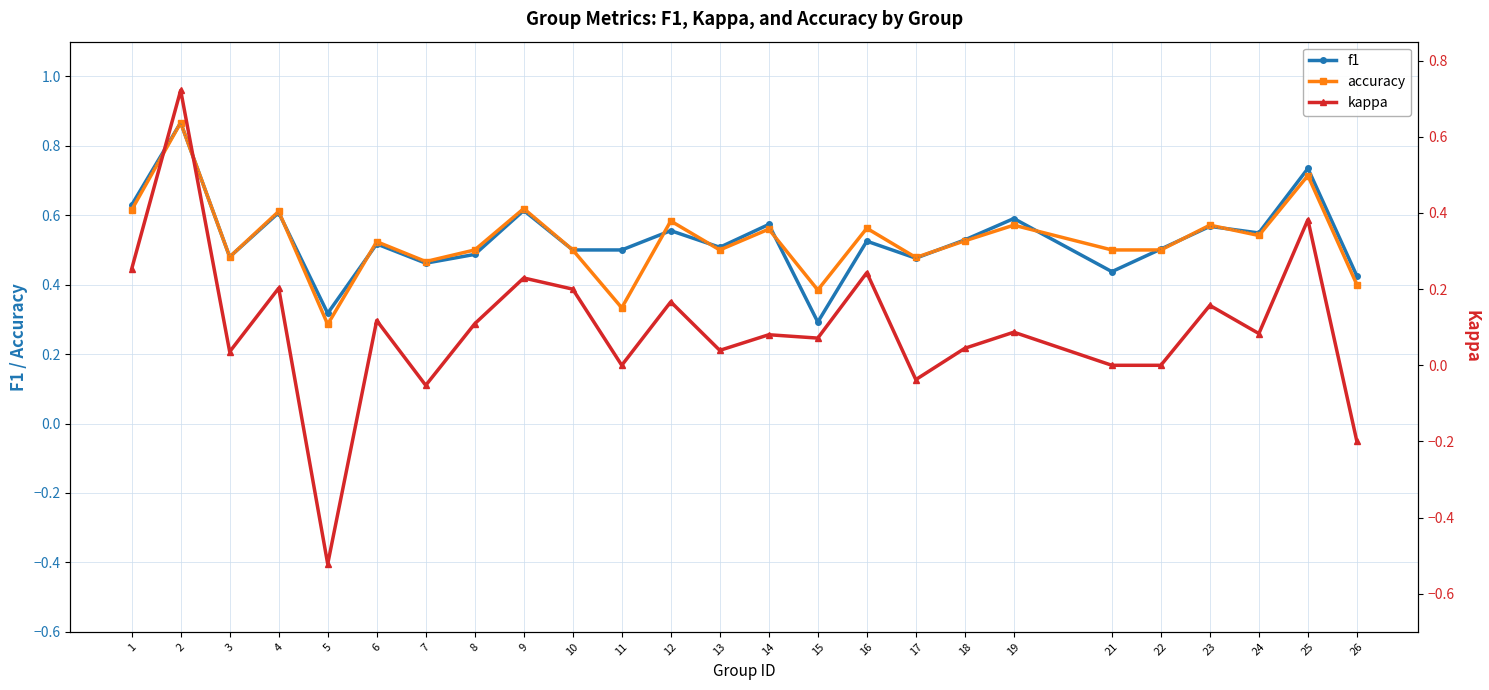

Reading left to right, transcribe all the data shown in this chart.

f1: 1=0.6	2=0.9	3=0.5	4=0.6	5=0.3	6=0.5	7=0.5	8=0.5	9=0.6	10=0.5	11=0.5	12=0.6	13=0.5	14=0.6	15=0.3	16=0.5	17=0.5	18=0.5	19=0.6	21=0.4	22=0.5	23=0.6	24=0.5	25=0.7	26=0.4
accuracy: 1=0.6	2=0.9	3=0.5	4=0.6	5=0.3	6=0.5	7=0.5	8=0.5	9=0.6	10=0.5	11=0.3	12=0.6	13=0.5	14=0.6	15=0.4	16=0.6	17=0.5	18=0.5	19=0.6	21=0.5	22=0.5	23=0.6	24=0.5	25=0.7	26=0.4
kappa: 1=0.3	2=0.7	3=0.0	4=0.2	5=-0.5	6=0.1	7=-0.1	8=0.1	9=0.2	10=0.2	11=0.0	12=0.2	13=0.0	14=0.1	15=0.1	16=0.2	17=-0.0	18=0.0	19=0.1	21=0.0	22=0.0	23=0.2	24=0.1	25=0.4	26=-0.2